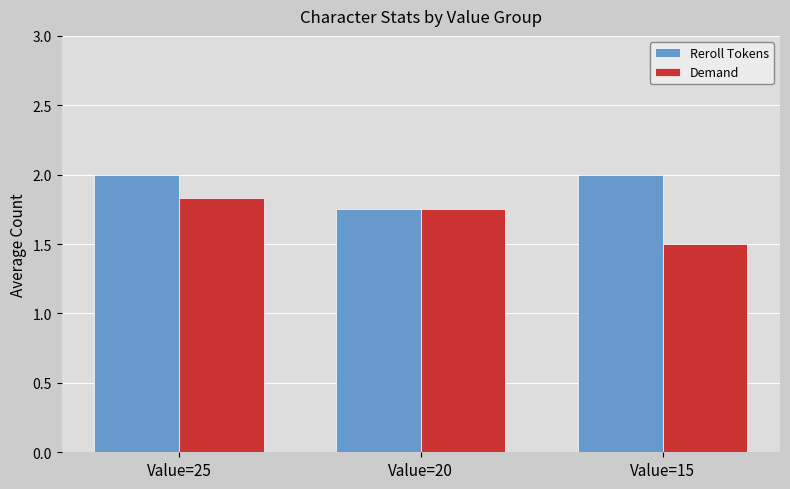

True or false: Reroll Tokens has a value of 2.0 at Value=15.

True